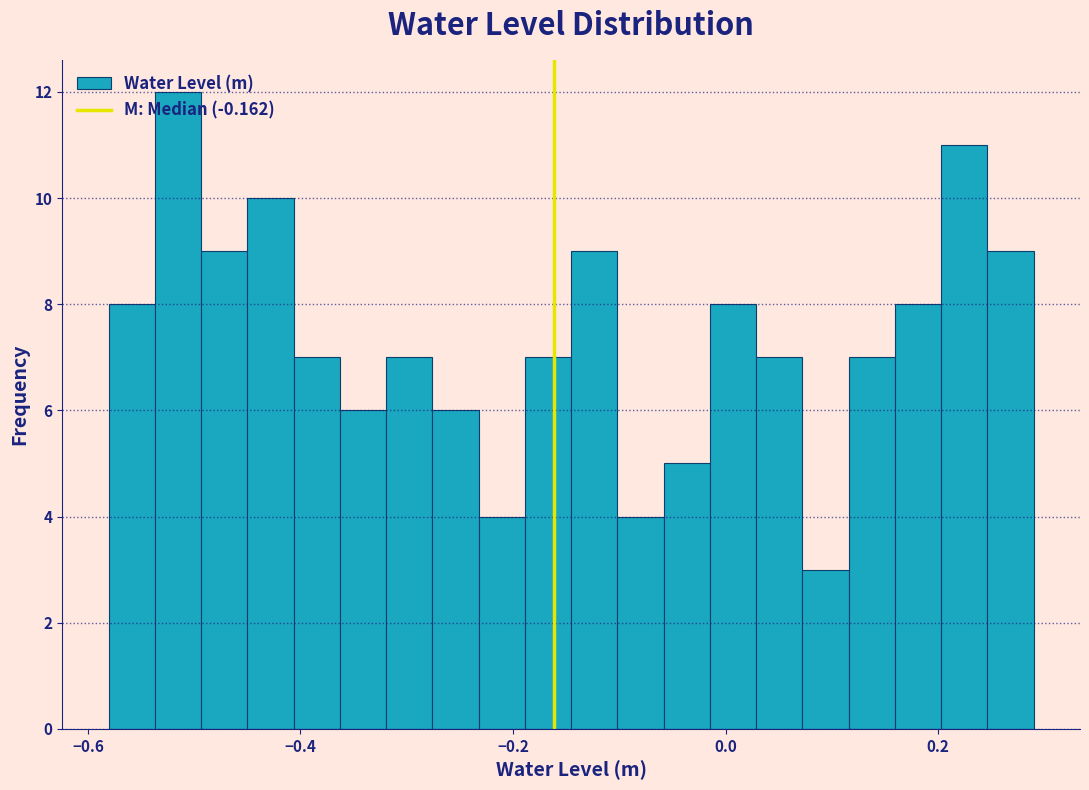

Read against the x-axis, roughly where is the centre of the tallest bar?

-0.52